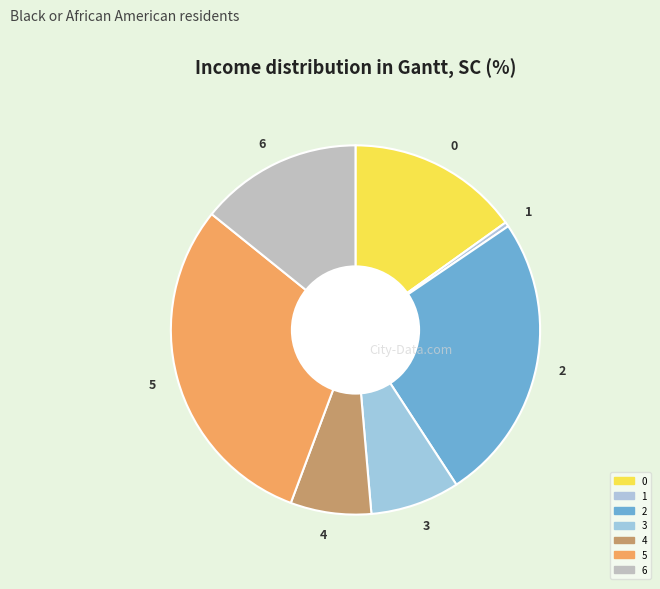

What is the ratio of the value at 6 to the value at 0?

0.9